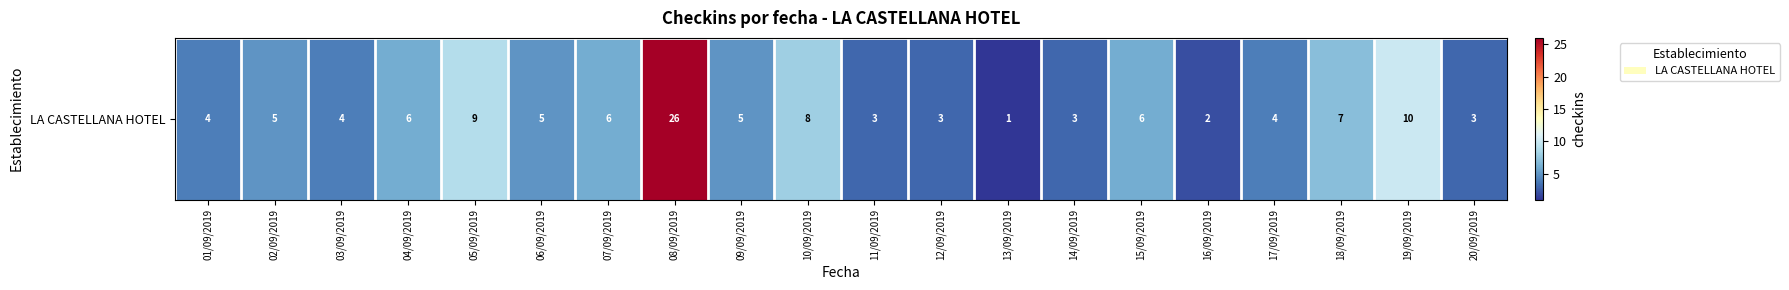

Reading left to right, what are all the values shown in this chart?

01/09/2019=4	02/09/2019=5	03/09/2019=4	04/09/2019=6	05/09/2019=9	06/09/2019=5	07/09/2019=6	08/09/2019=26	09/09/2019=5	10/09/2019=8	11/09/2019=3	12/09/2019=3	13/09/2019=1	14/09/2019=3	15/09/2019=6	16/09/2019=2	17/09/2019=4	18/09/2019=7	19/09/2019=10	20/09/2019=3